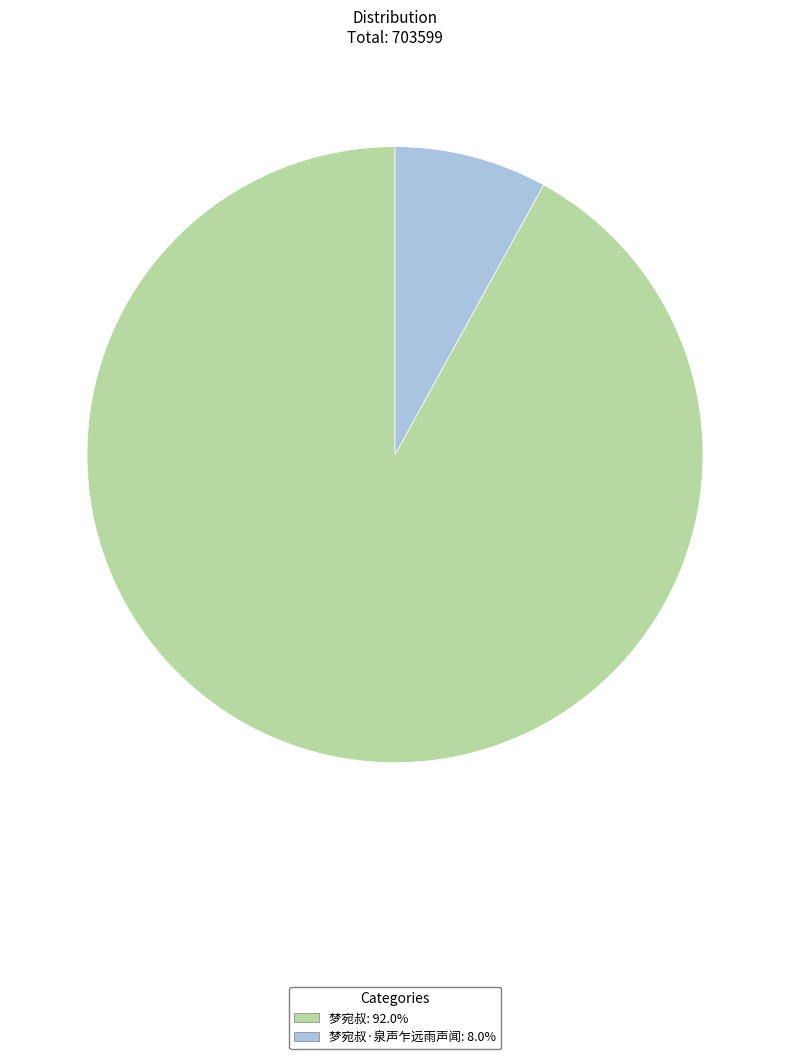

How many slices are in this pie chart?

2